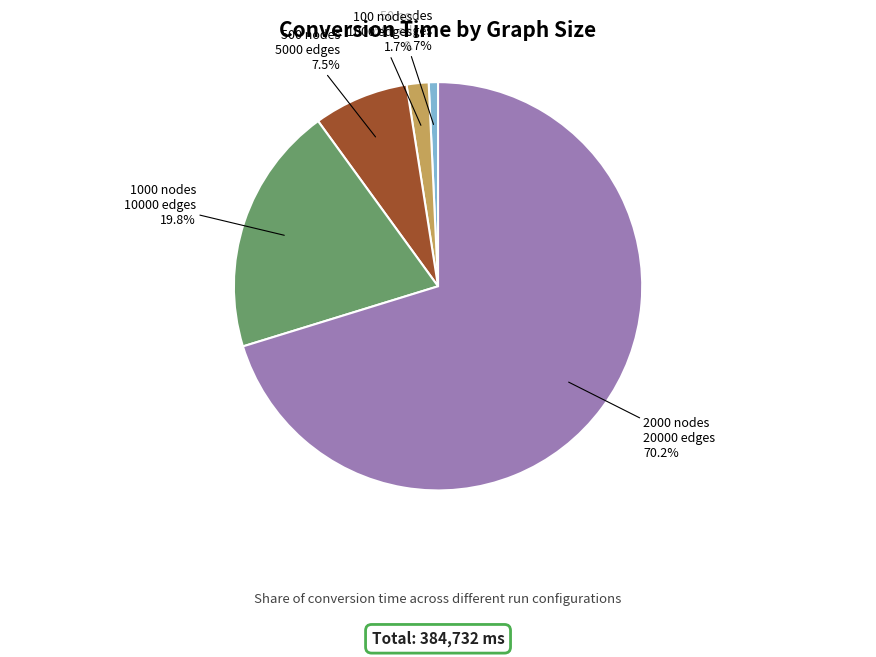

Does any single category account for the majority?

Yes